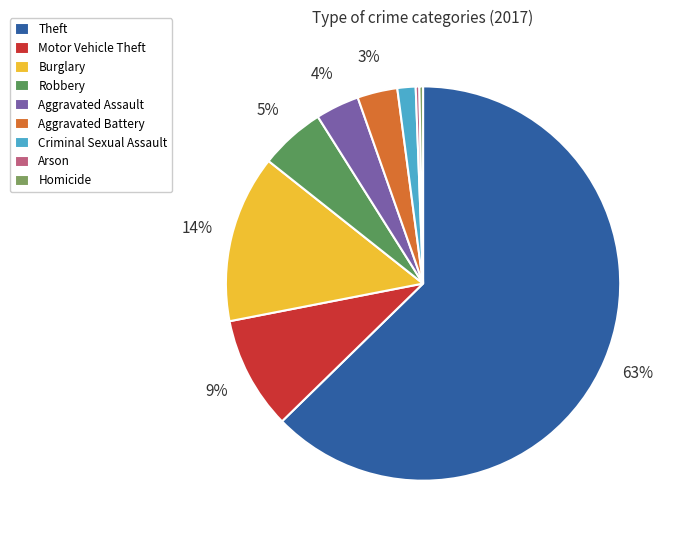

Count the number of slices in the pie.

9